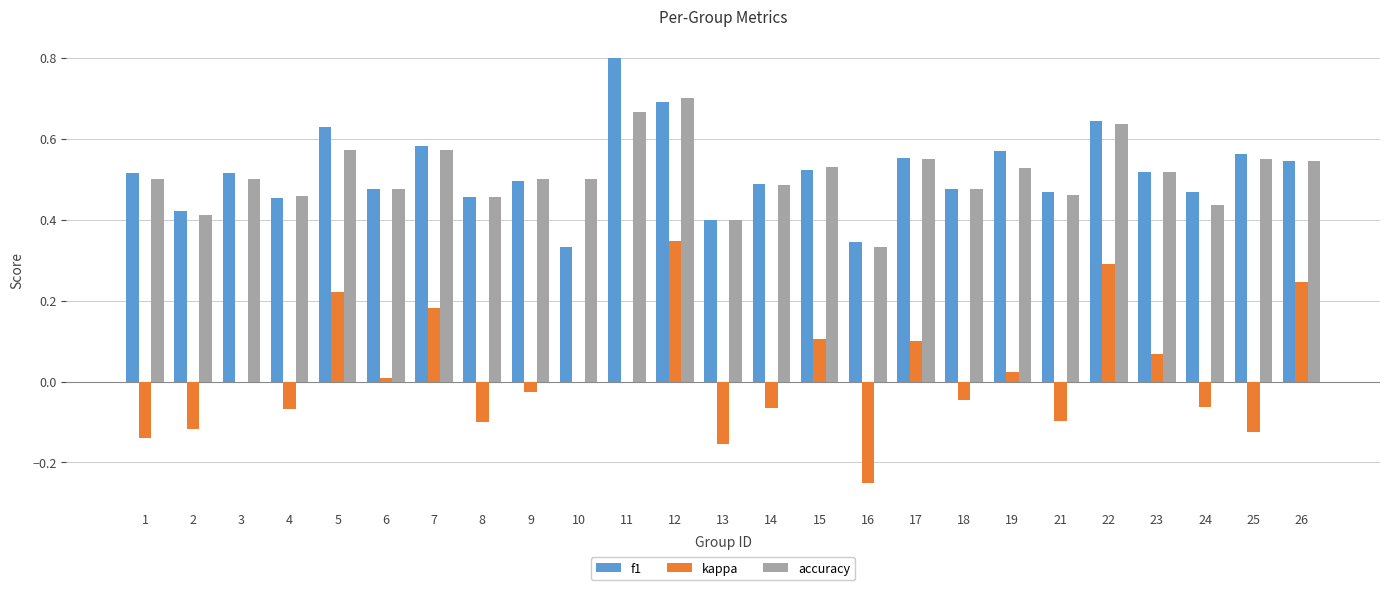

Which category has the highest value in the accuracy series?

12